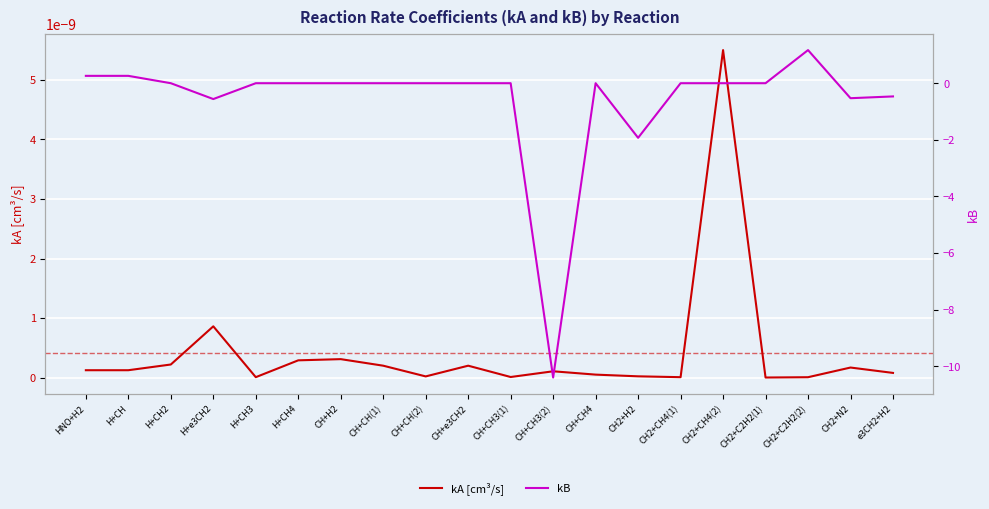

The value of kB at CH+e3CH2 is 0.0. True or false?

True